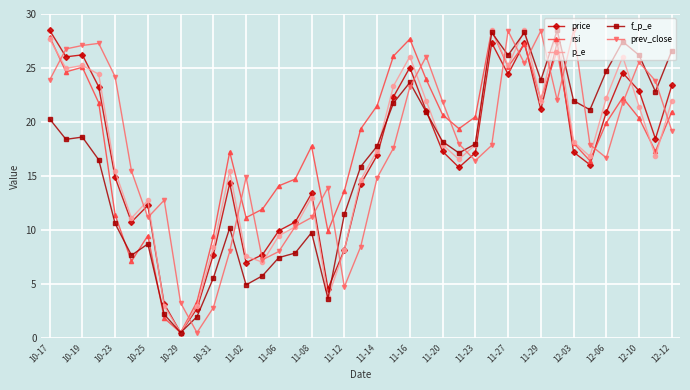

What is the value of the price point at the 32nd from the left?

27.4